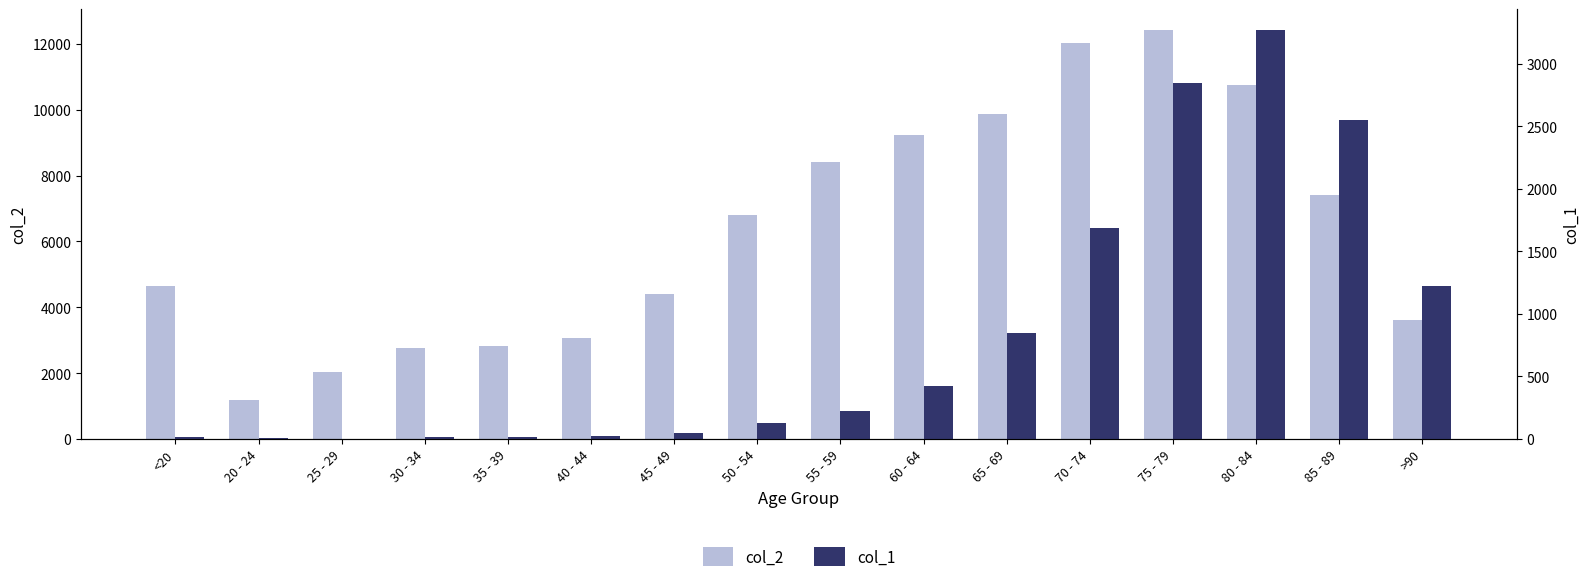

Which series has the widest spread of values?

col_2